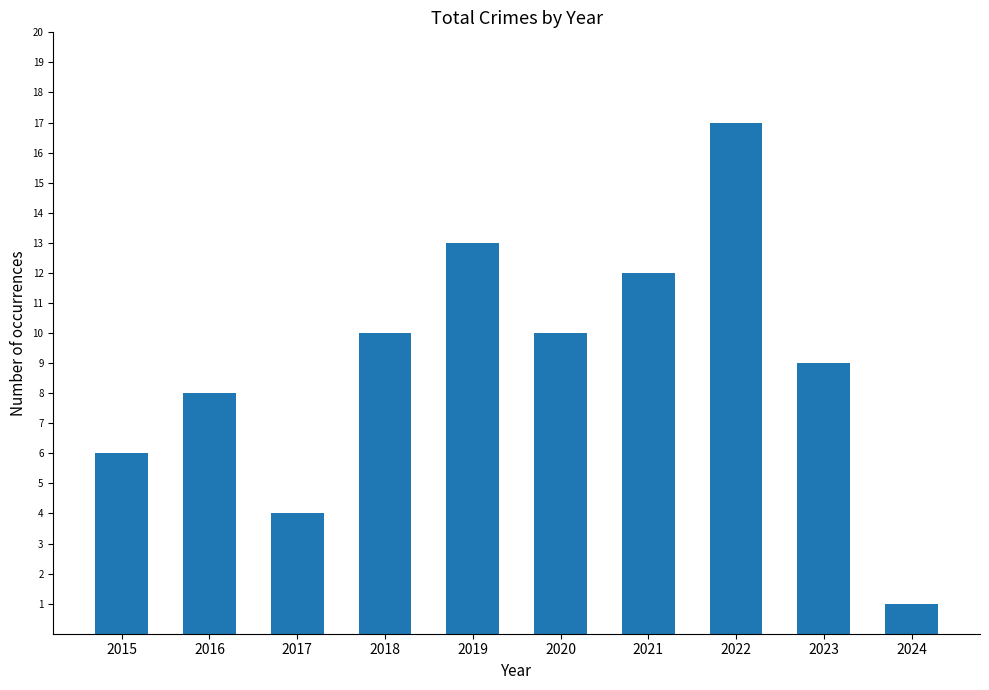

What is the difference between the maximum and second lowest values?

13